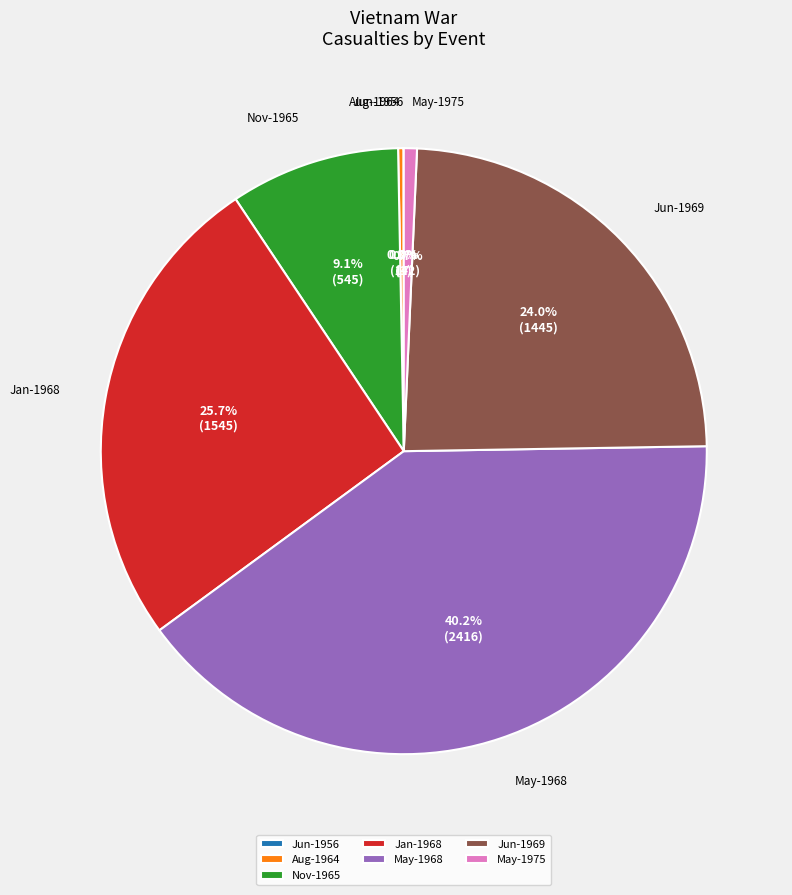

Approximately how many times larger is the value at Jan-1968 compared to Jun-1969?

1.1